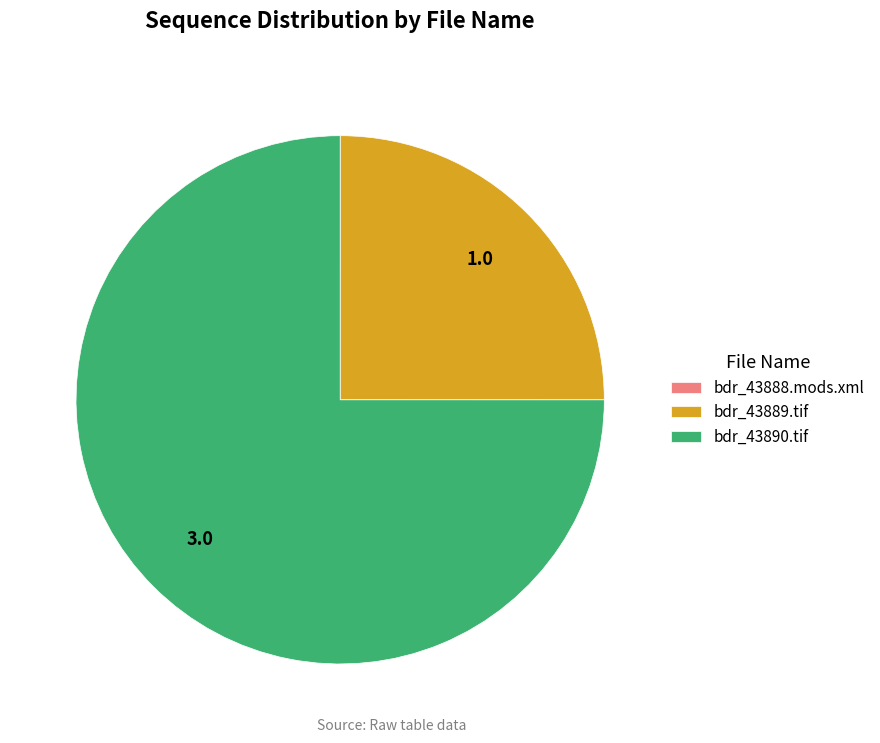

Which slice is the largest?

bdr_43890.tif